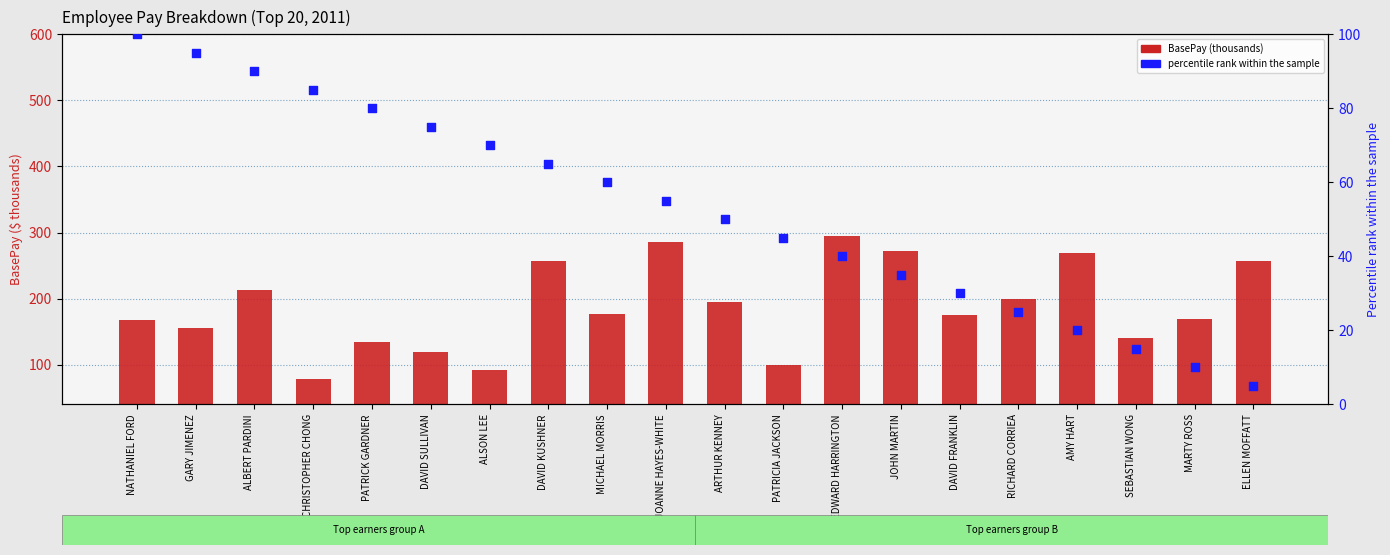

Is the value of BasePay (thousands) at CHRISTOPHER CHONG greater than the value of percentile rank within the sample at PATRICIA JACKSON?

Yes